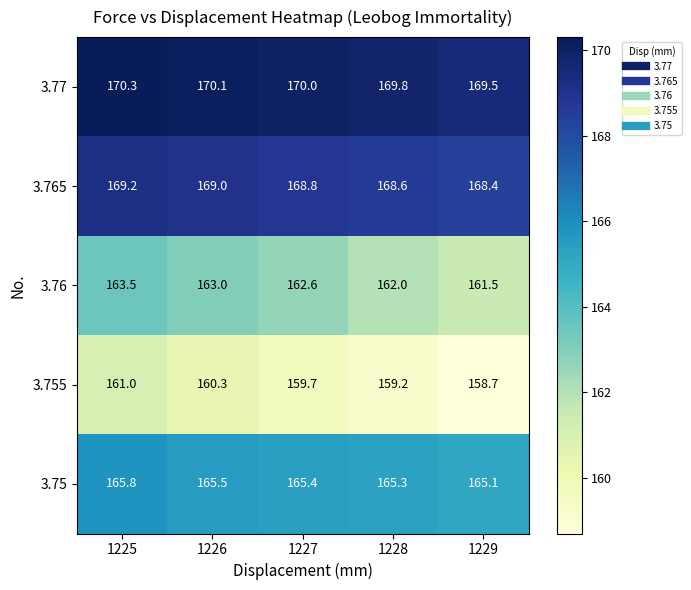

How many categories are shown in the chart?

5